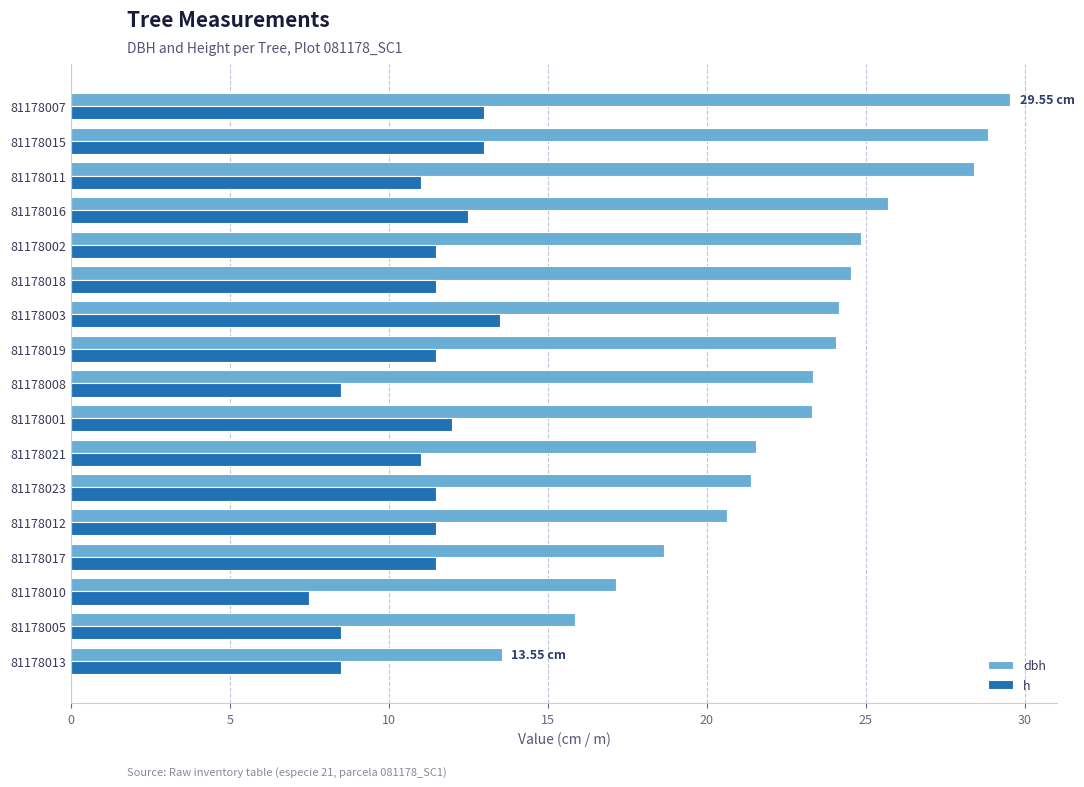

What is the difference between the maximum and minimum values in the h series?

6.0